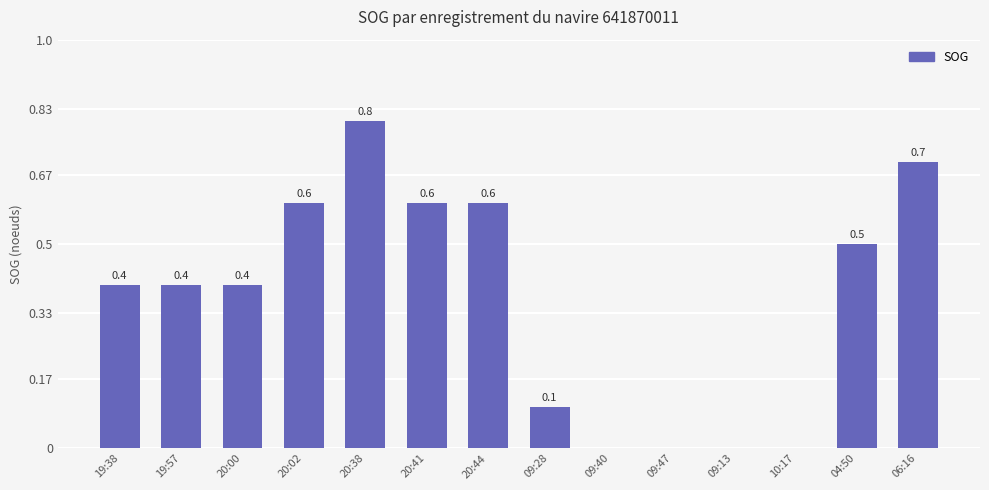

Count the number of categories in the chart.

14